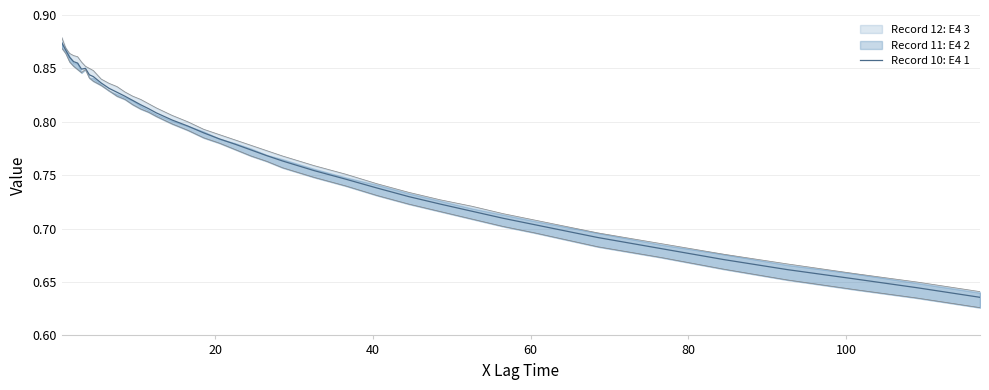

What is the minimum value shown in the chart?

0.6